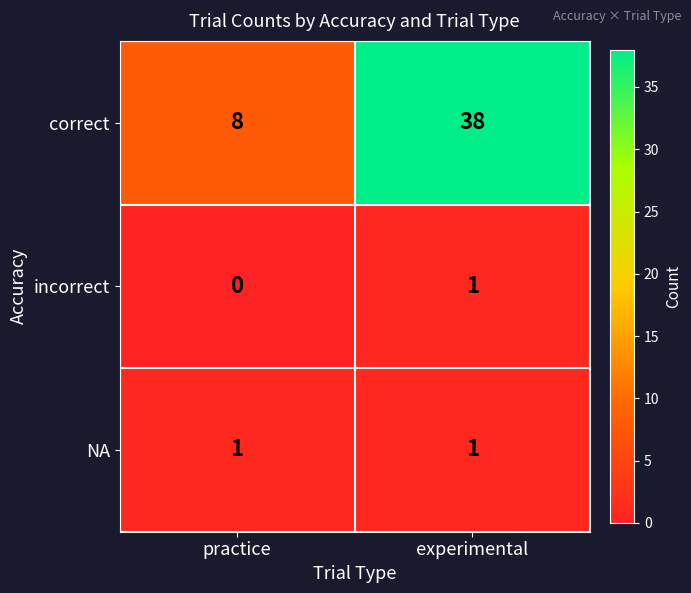

How many categories are shown in the chart?

2